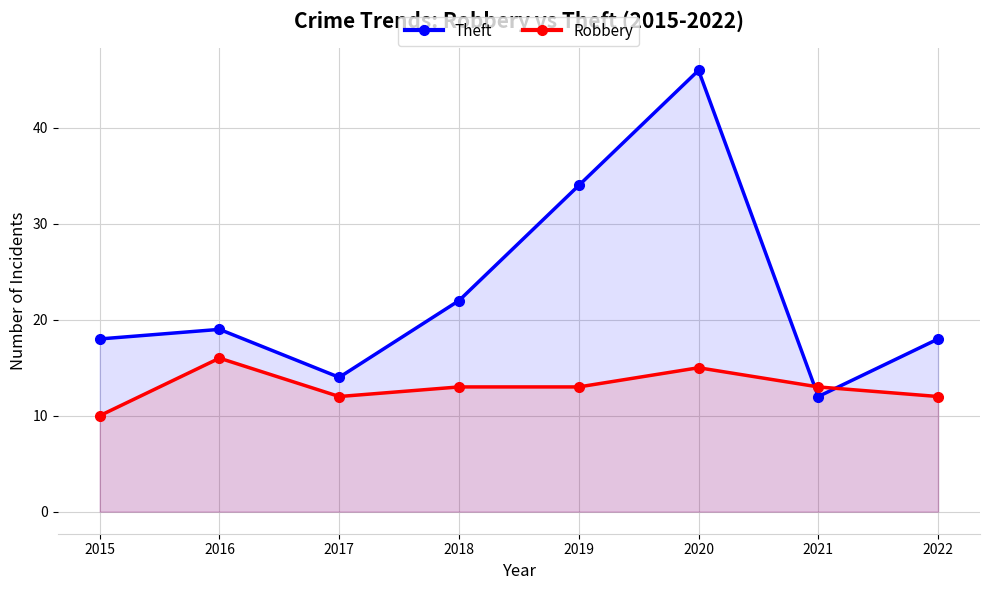

Which series has the largest range (max minus min)?

Theft